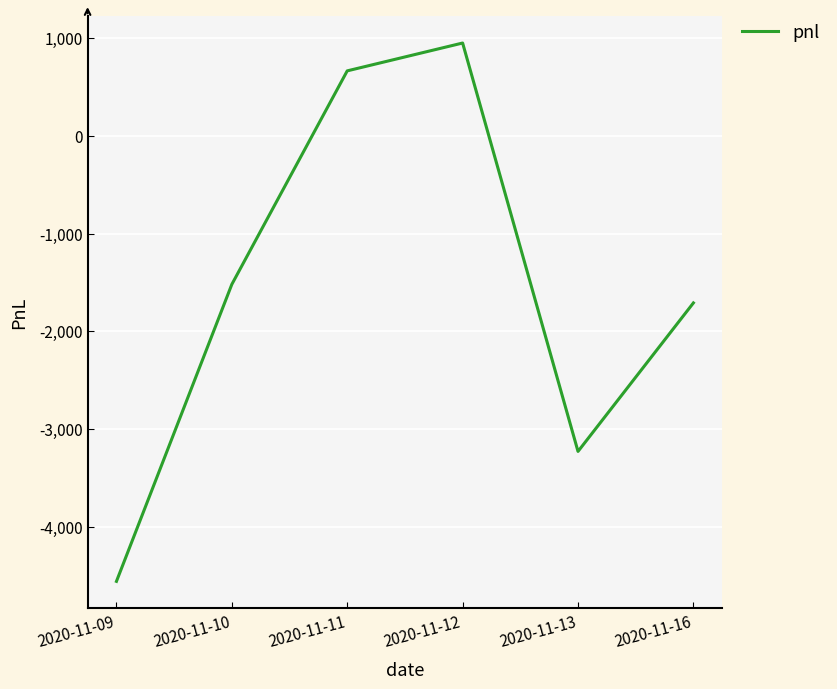

The chart shows a value of -4560 at 2020-11-09. True or false?

True